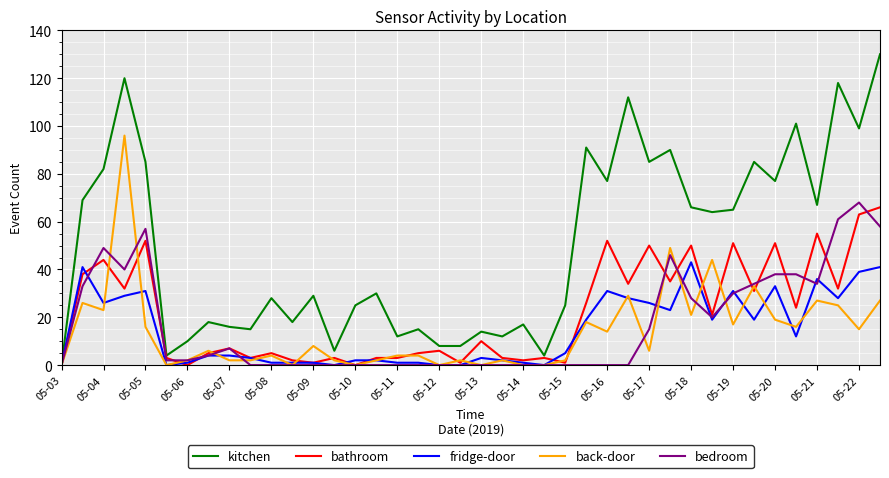

What is the highest value of the bathroom series?

66